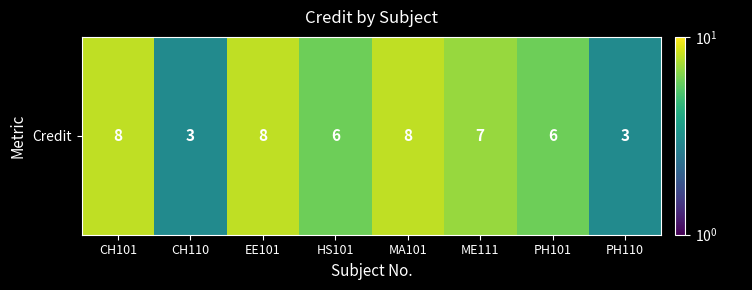

What is the change in value from PH101 to PH110?

-3